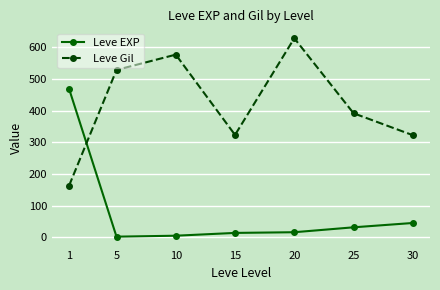

What is the total value across all series at 5?

530.7